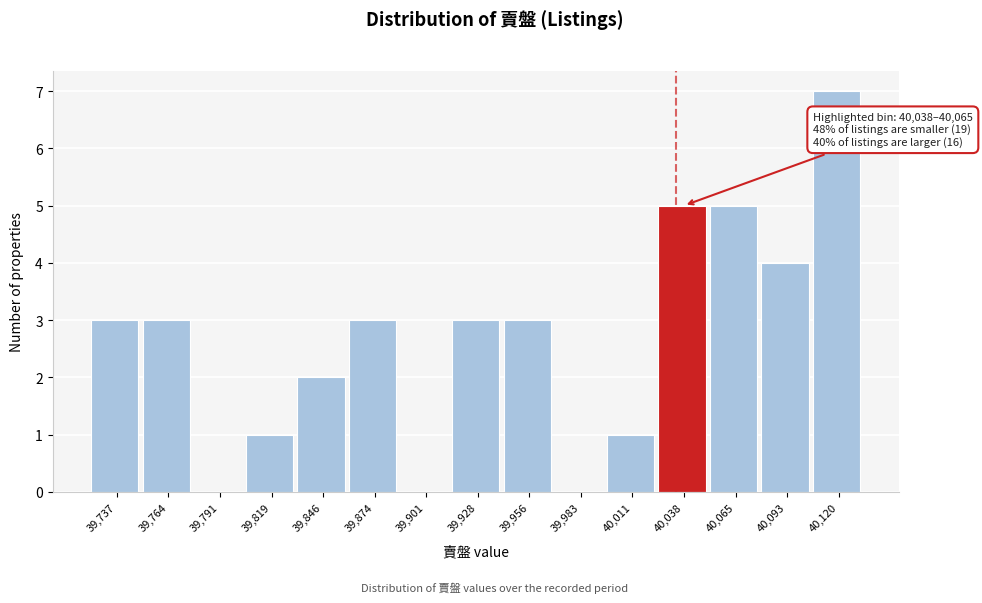

Reading left to right, what are all the values shown in this chart?

39,737=3	39,764=3	39,791=0	39,819=1	39,846=2	39,874=3	39,901=0	39,928=3	39,956=3	39,983=0	40,011=1	40,038=5	40,065=5	40,093=4	40,120=7